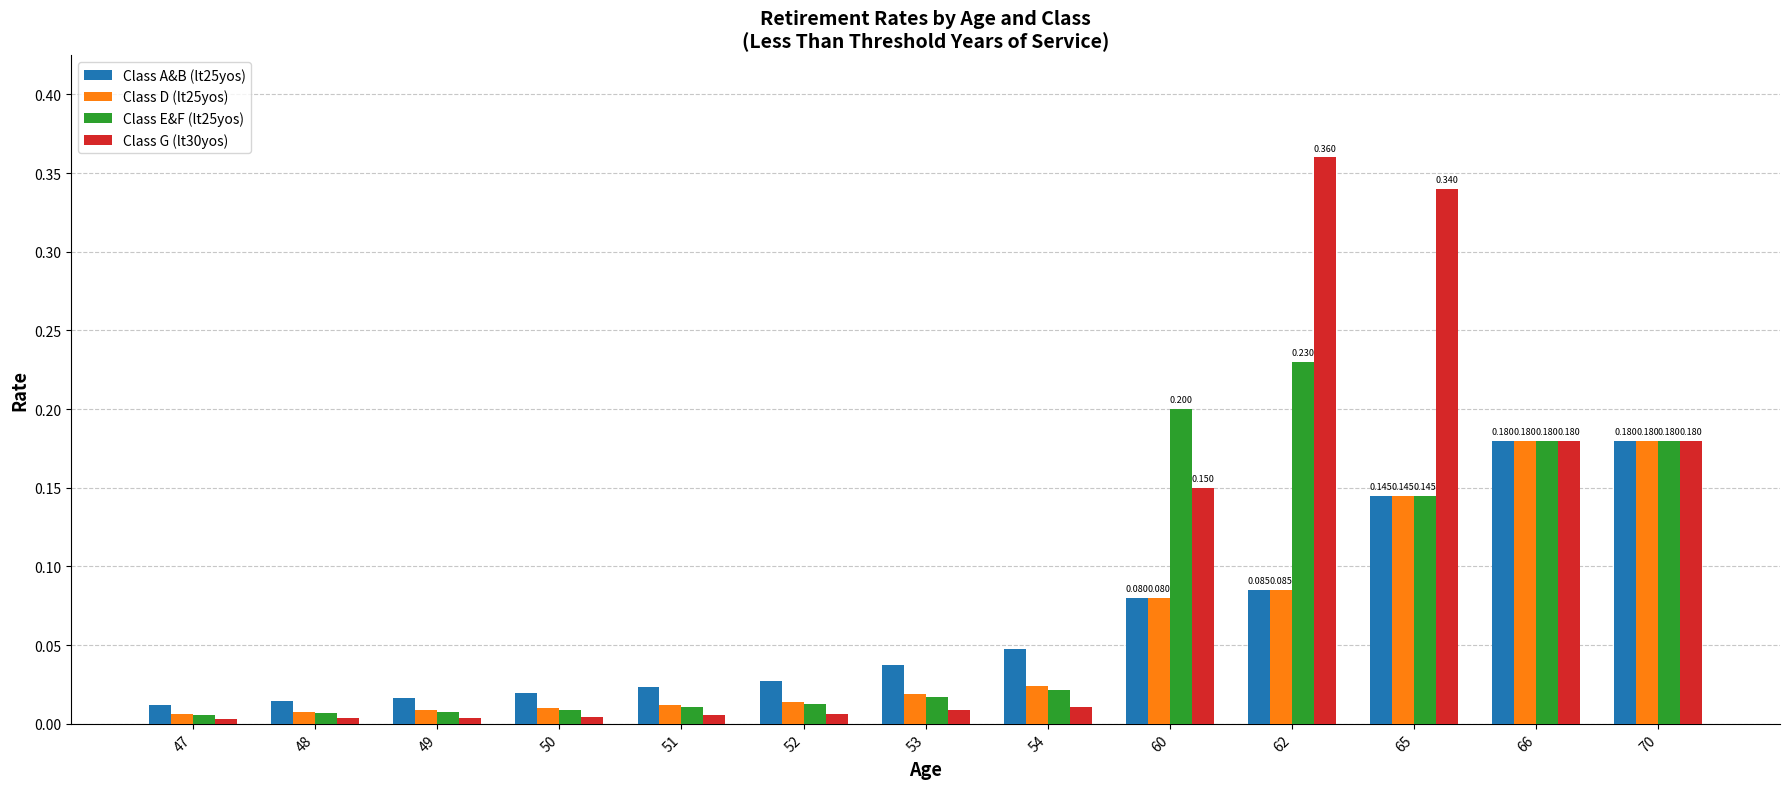

What is the average value of the Class E&F (lt25yos) series?

0.1